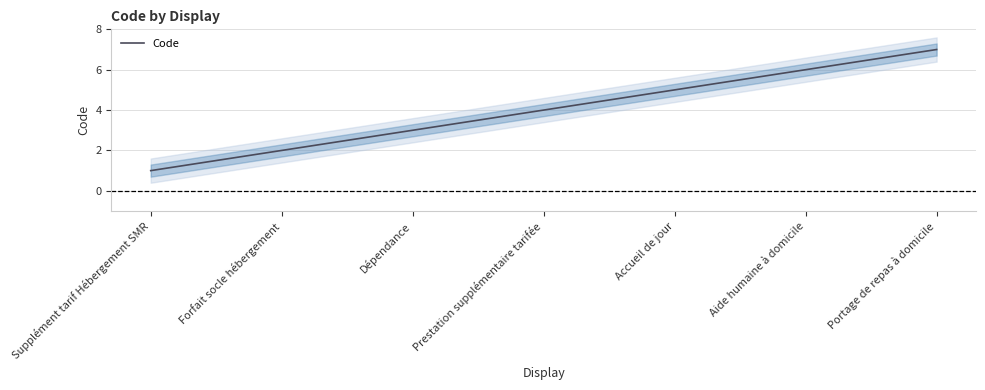

What is the greatest value displayed?

7